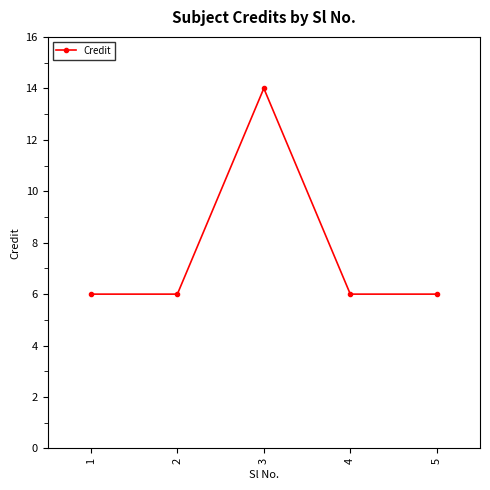

True or false: the data shows 6 at 4.

True